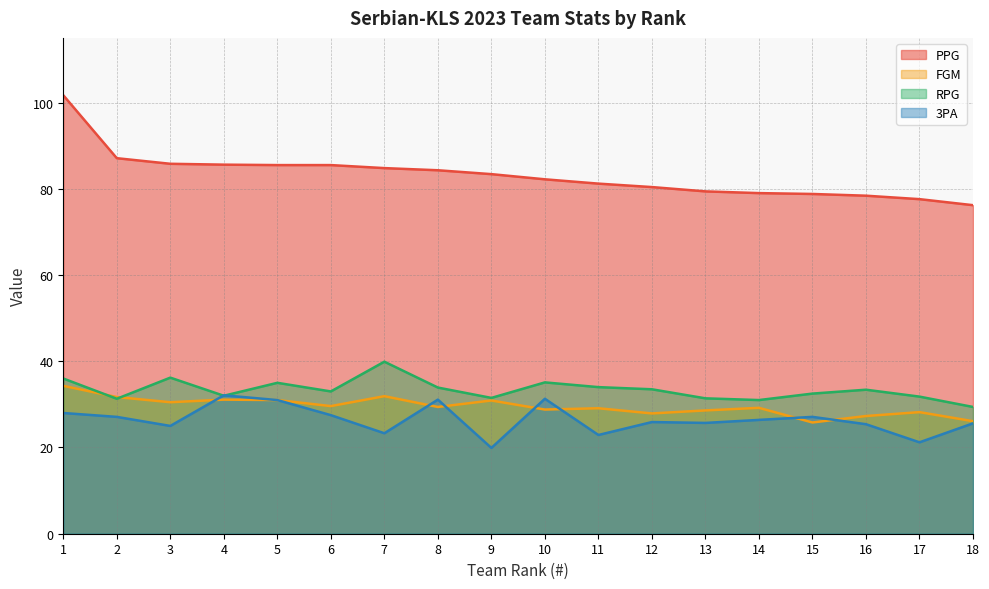

Which series ends up on top after the final intersection of 3PA and RPG?

RPG